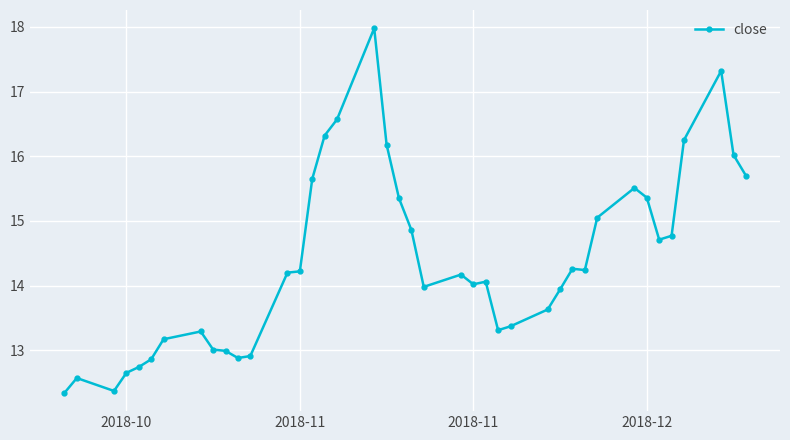

What is the value of the 32nd point from the left?

15.1